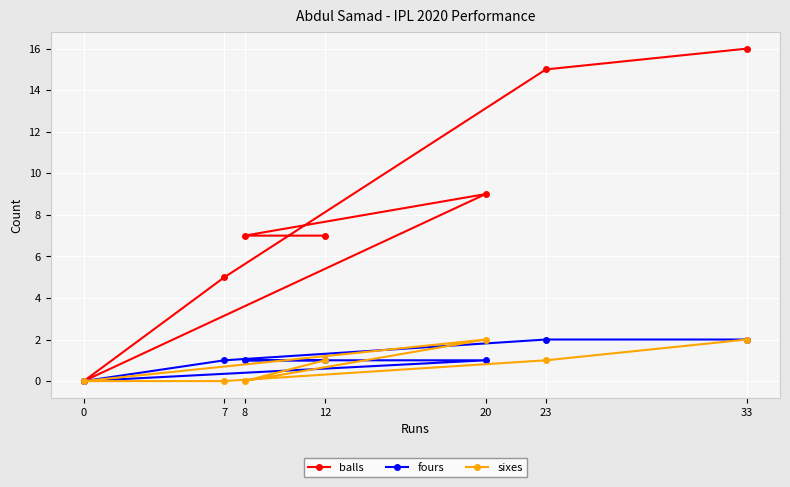

Which label corresponds to the largest value in the chart?

33